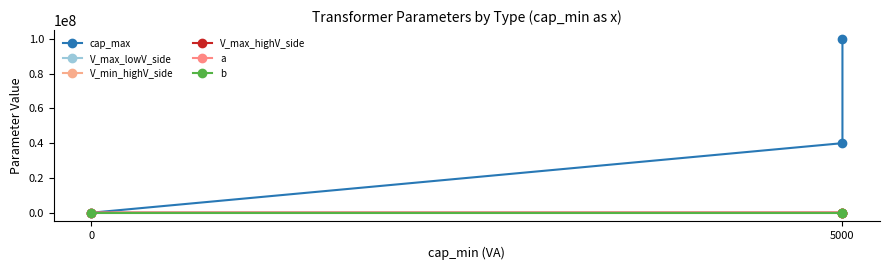

What is the total value across all series at 5000?

40043397.5